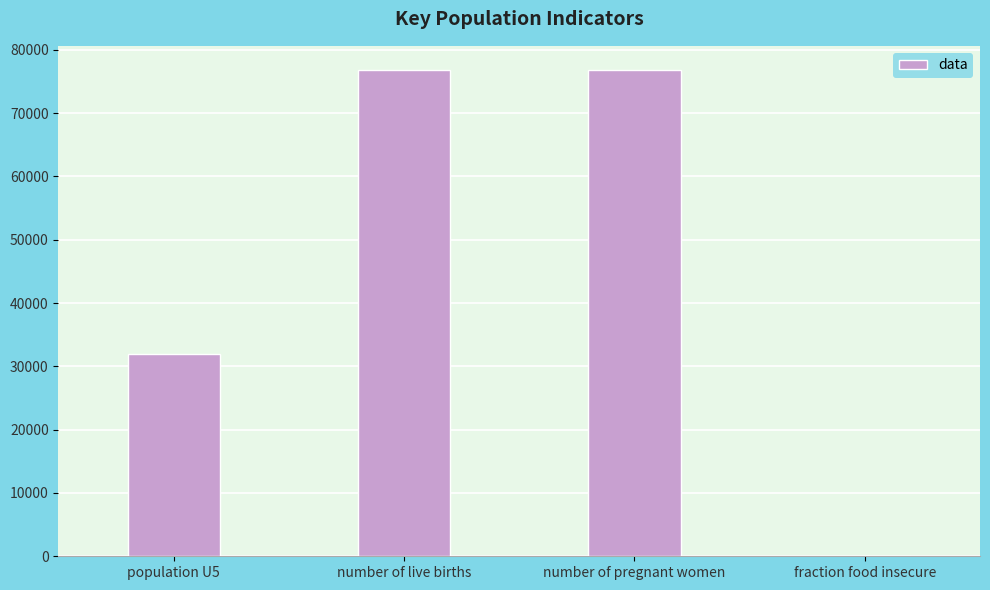

What is the maximum value shown in the chart?

76800.0